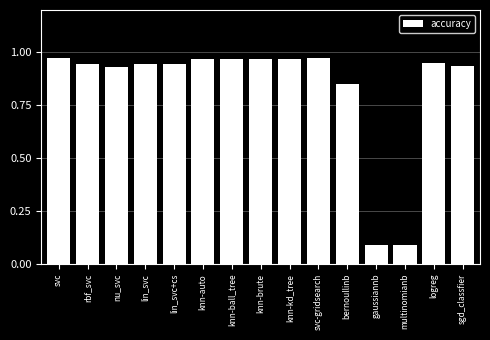

Is it true that the value at sgd_classfier is 1.3?

False